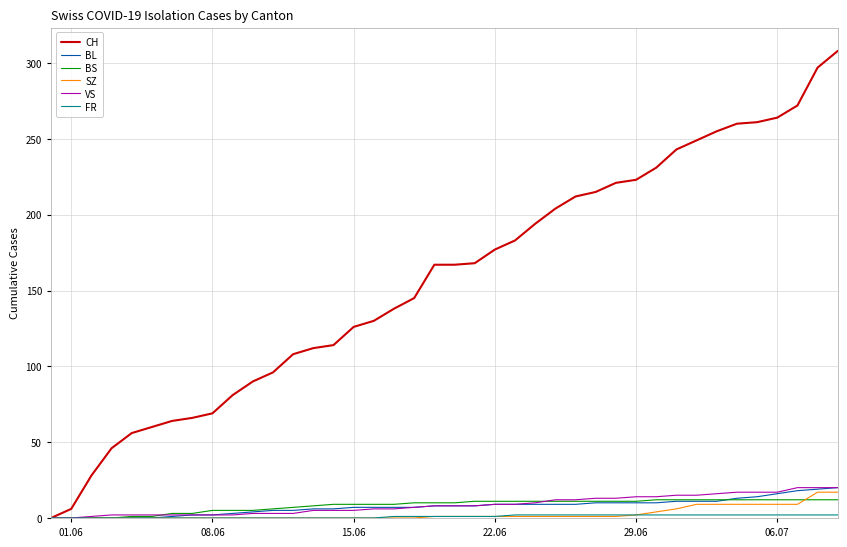

Which series has the largest total across all categories?

CH